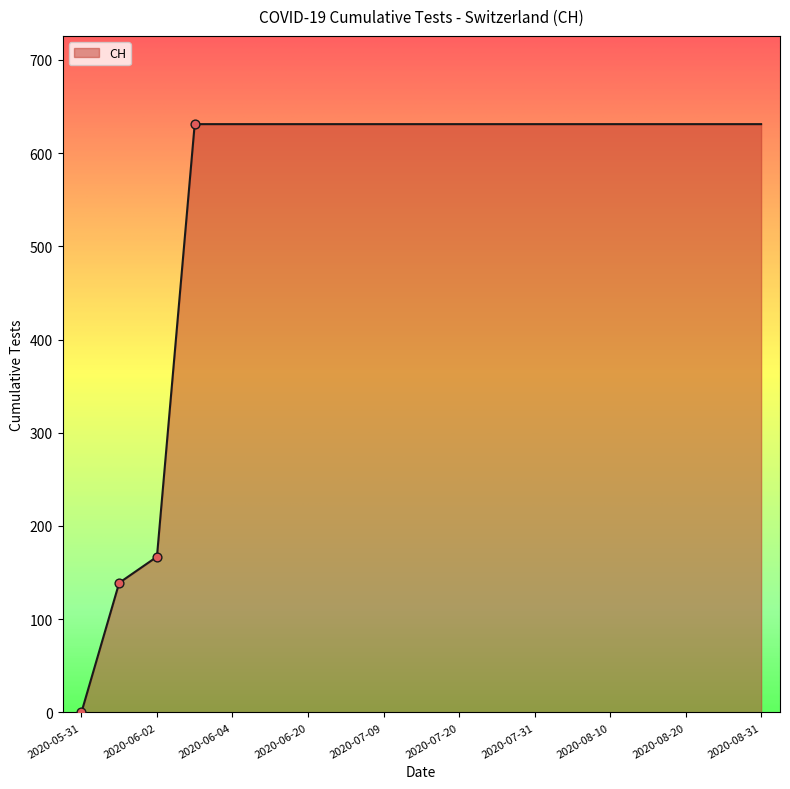

What is the maximum value shown in the chart?

631